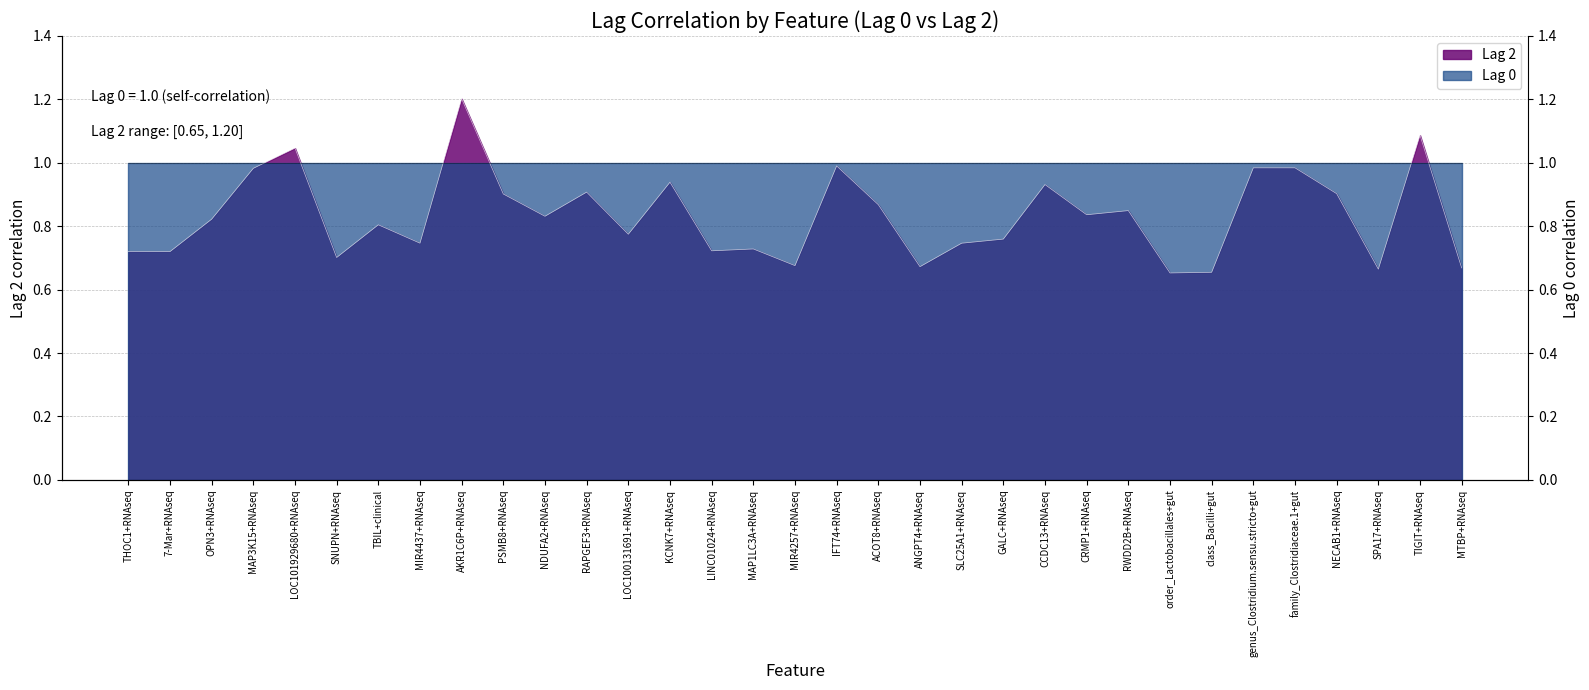

At which category does the chart reach its minimum across all series?

order_Lactobacillales+gut